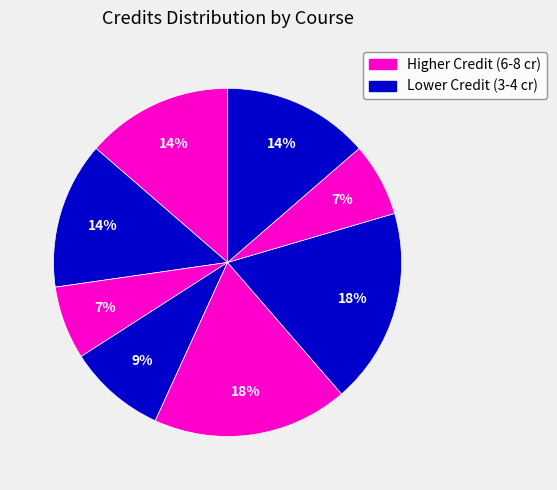

To the nearest percent, what is the difference between the largest and smallest slice percentages?

11%